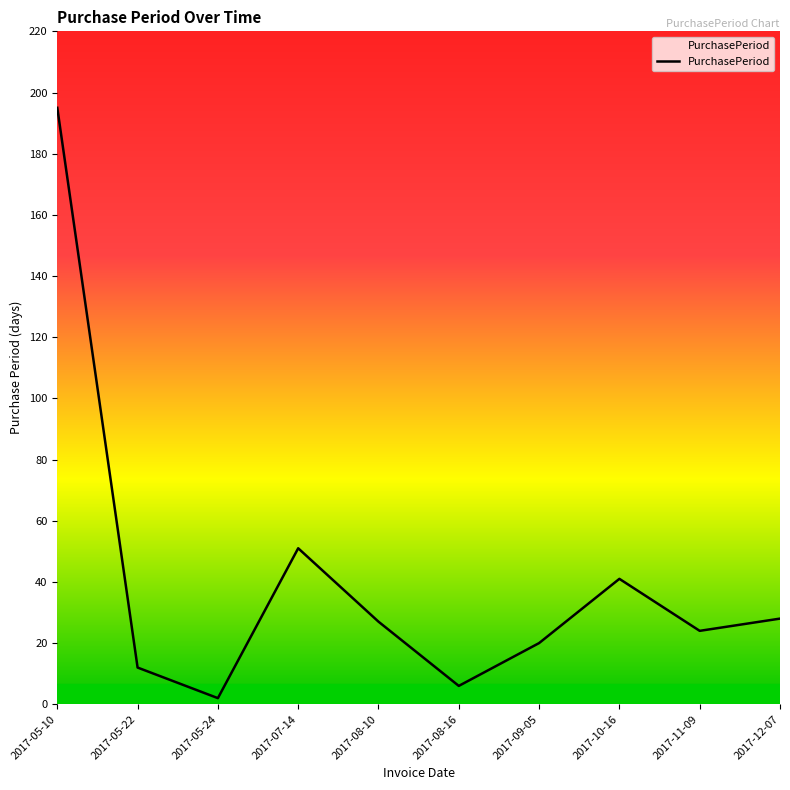

What is the approximate value at 2017-05-22, to the nearest 5?

10